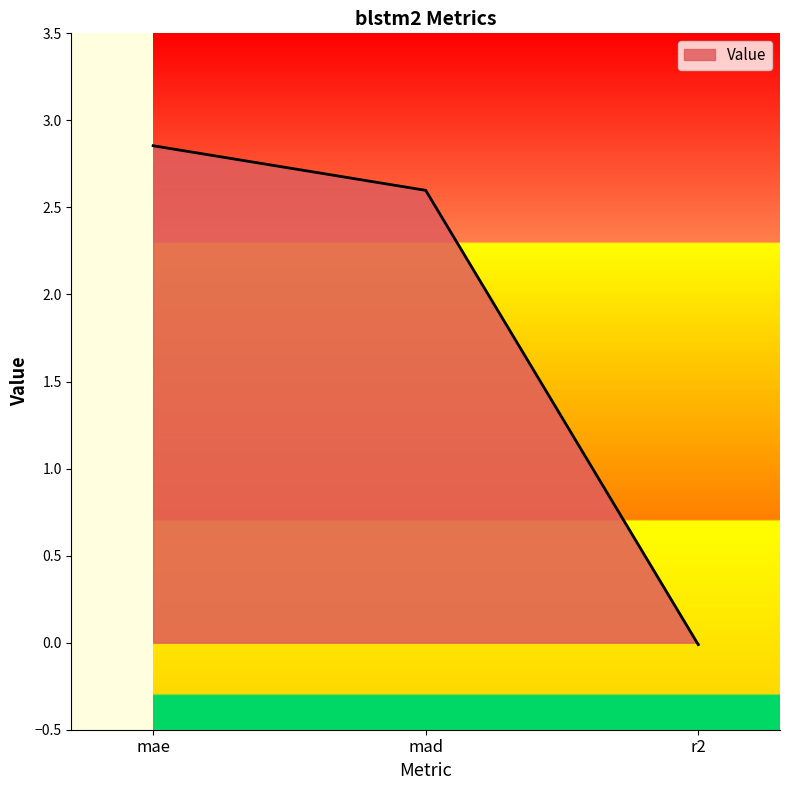

What is the sum of all values?

5.4